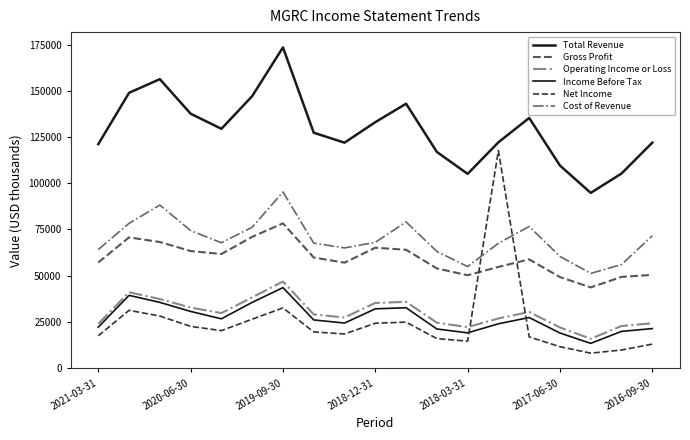

Count the number of categories in the chart.

19